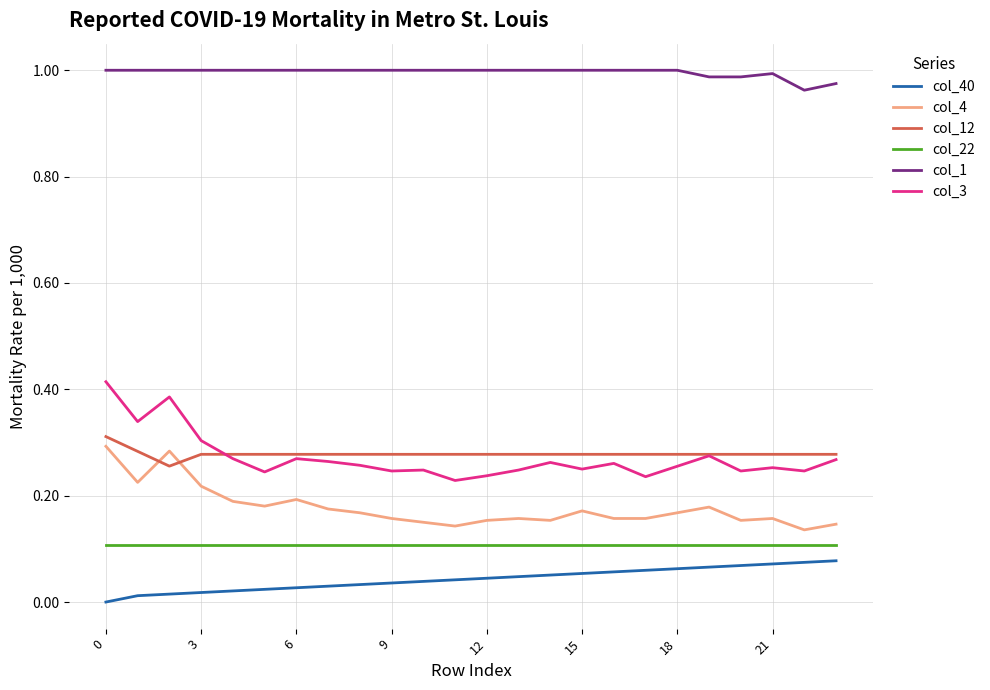

Which series has the largest total across all categories?

col_1